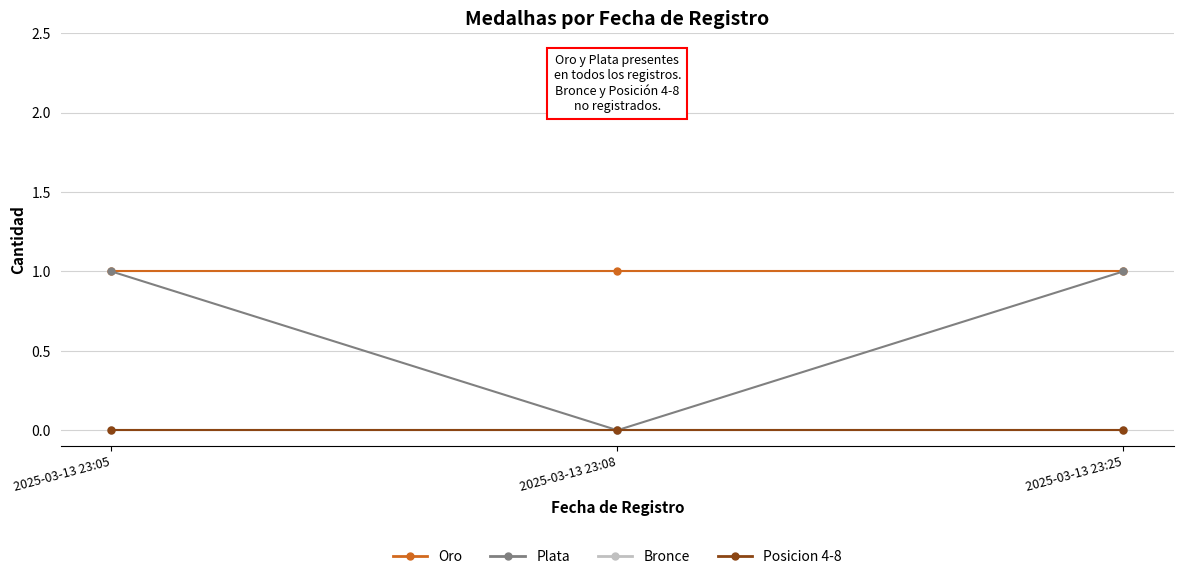

At 2025-03-13 23:05, list the series in order from smallest to largest.

Bronce, Posicion 4-8, Oro, Plata